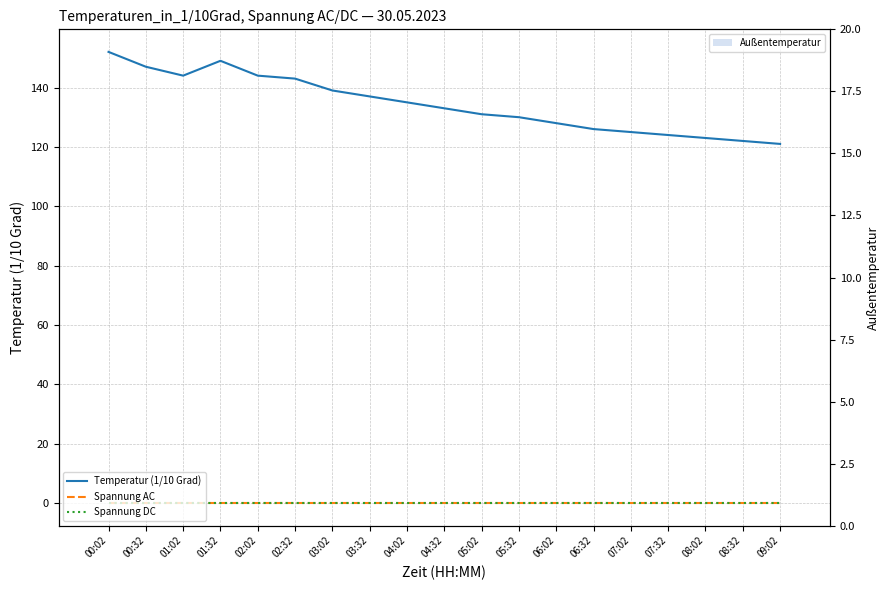

The Außentemperatur series shows 0 at 08:02. True or false?

True